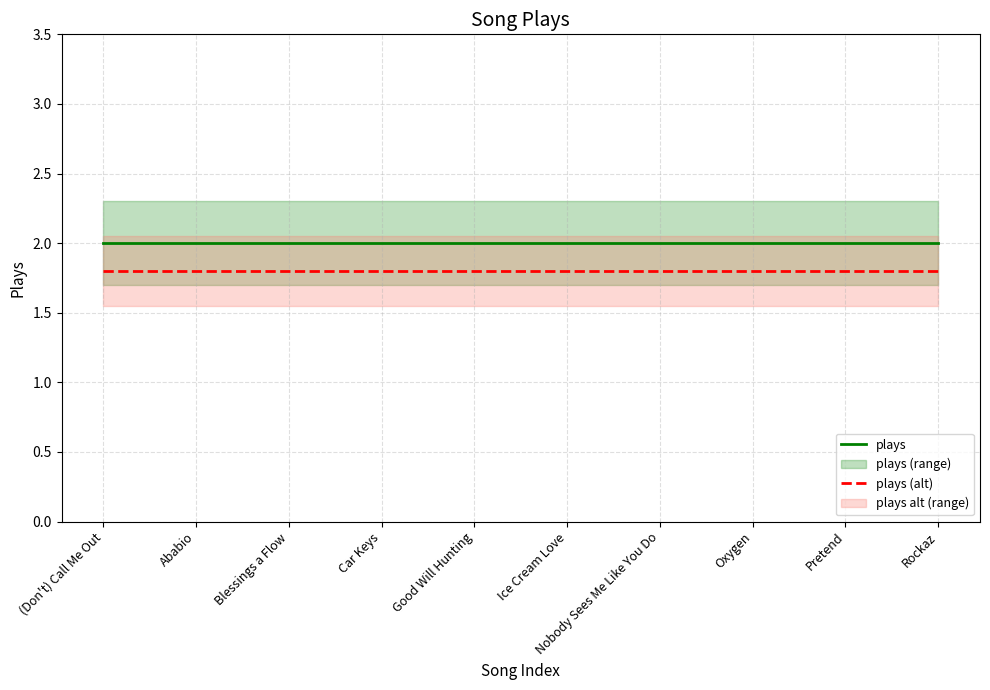

What is the approximate value of plays at Oxygen?

2.0